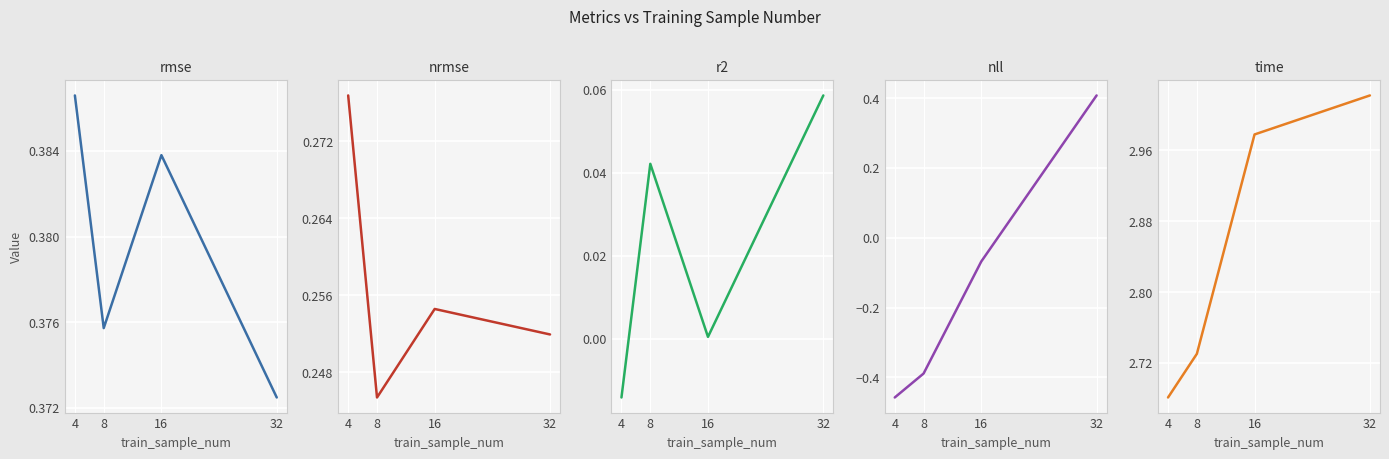

True or false: time has more than 1 points higher than both neighbors.

False